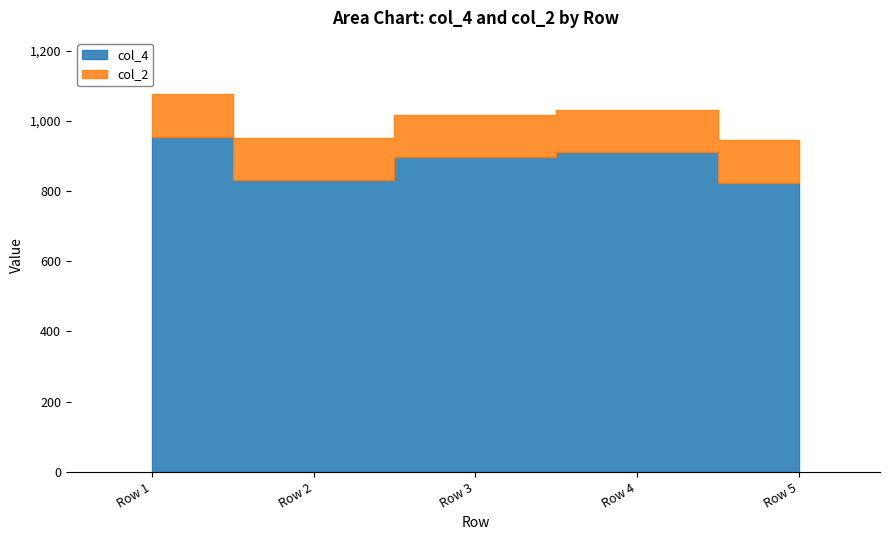

True or false: col_4 and col_2 cross at least once.

False